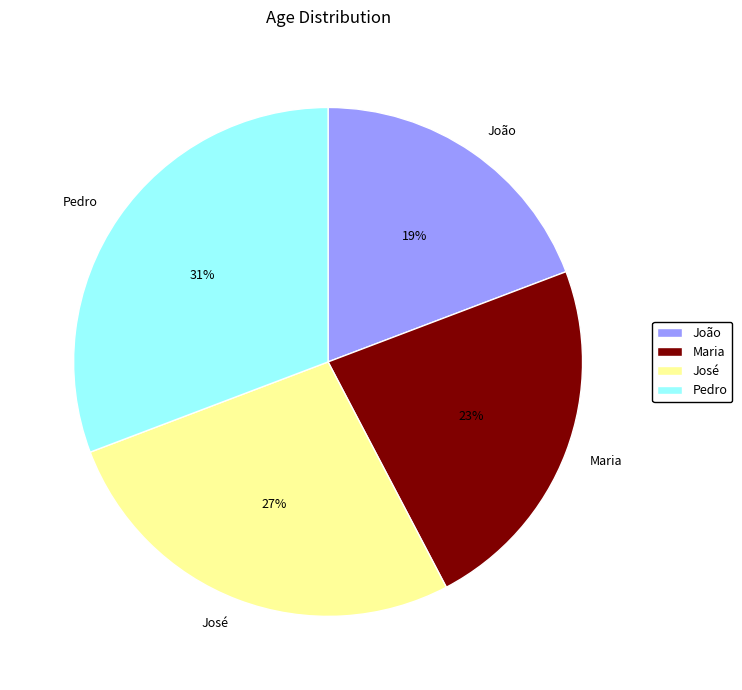

To the nearest percent, what percentage of the pie is Maria?

23%